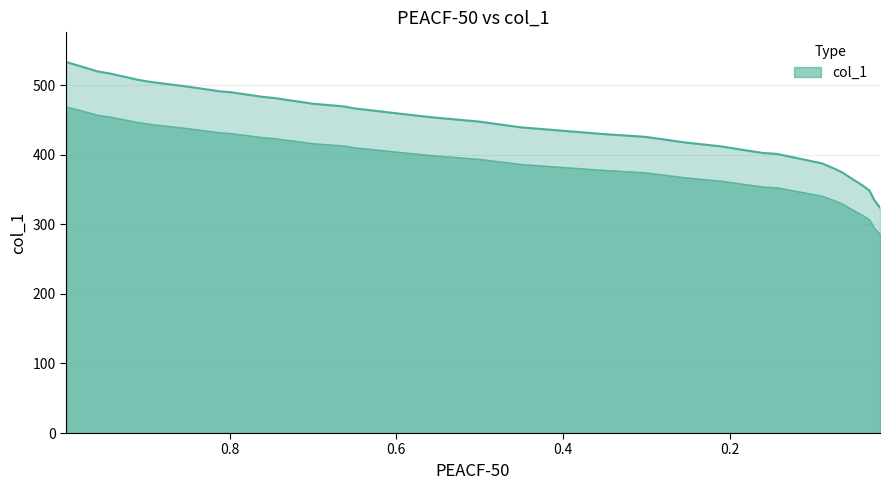

Reading left to right, transcribe all the data shown in this chart.

0.996=533.1	0.9732=525.0	0.9583=519.6	0.9446=516.9	0.9091=507.4	0.8954=504.6	0.8509=497.8	0.812=491.0	0.7983=489.7	0.7594=482.9	0.7468=481.5	0.7011=473.3	0.6622=469.2	0.6508=466.5	0.6017=459.7	0.5617=454.3	0.5502=452.9	0.4999=447.4	0.4508=439.3	0.3525=429.7	0.3011=425.6	0.3011=425.6	0.253=417.4	0.2108=412.0	0.1605=402.4	0.1433=401.1	0.0896=387.5	0.0736=379.4	0.0644=374.0	0.0541=365.9	0.0415=356.4	0.0324=348.3	0.0267=334.8	0.0198=324.0